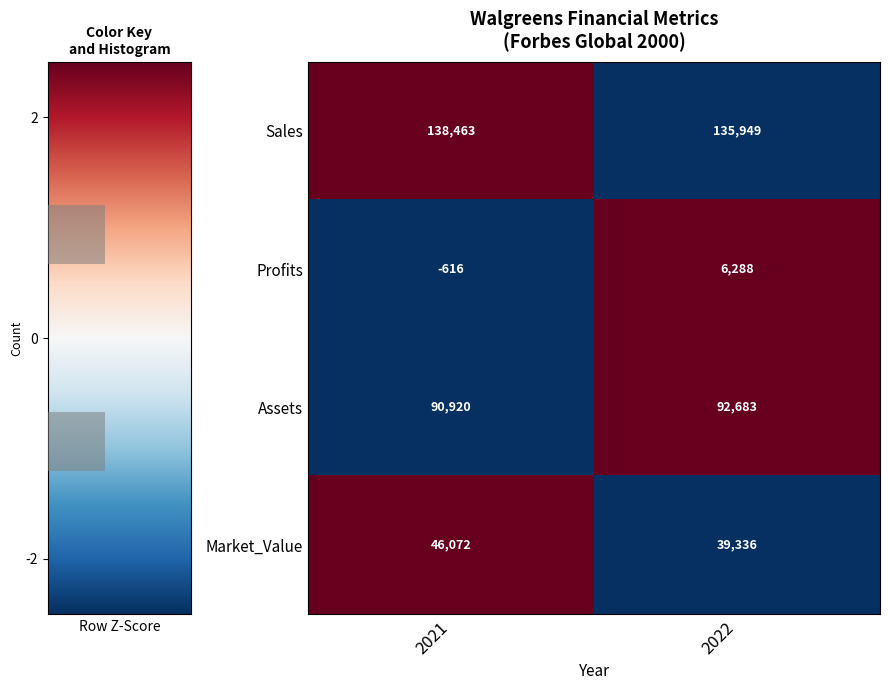

Between 2022 and 2021, which is larger?

2021